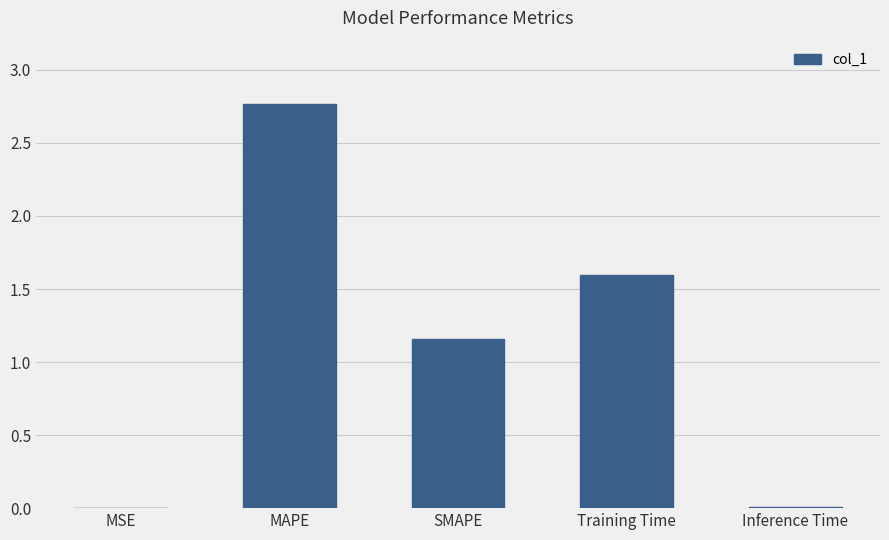

The chart shows a value of 1.2 at MAPE. True or false?

False